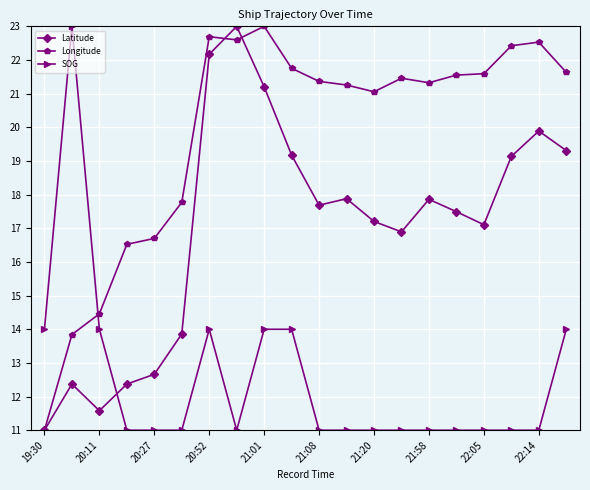

At how many categories does at least one series exceed 16?

18